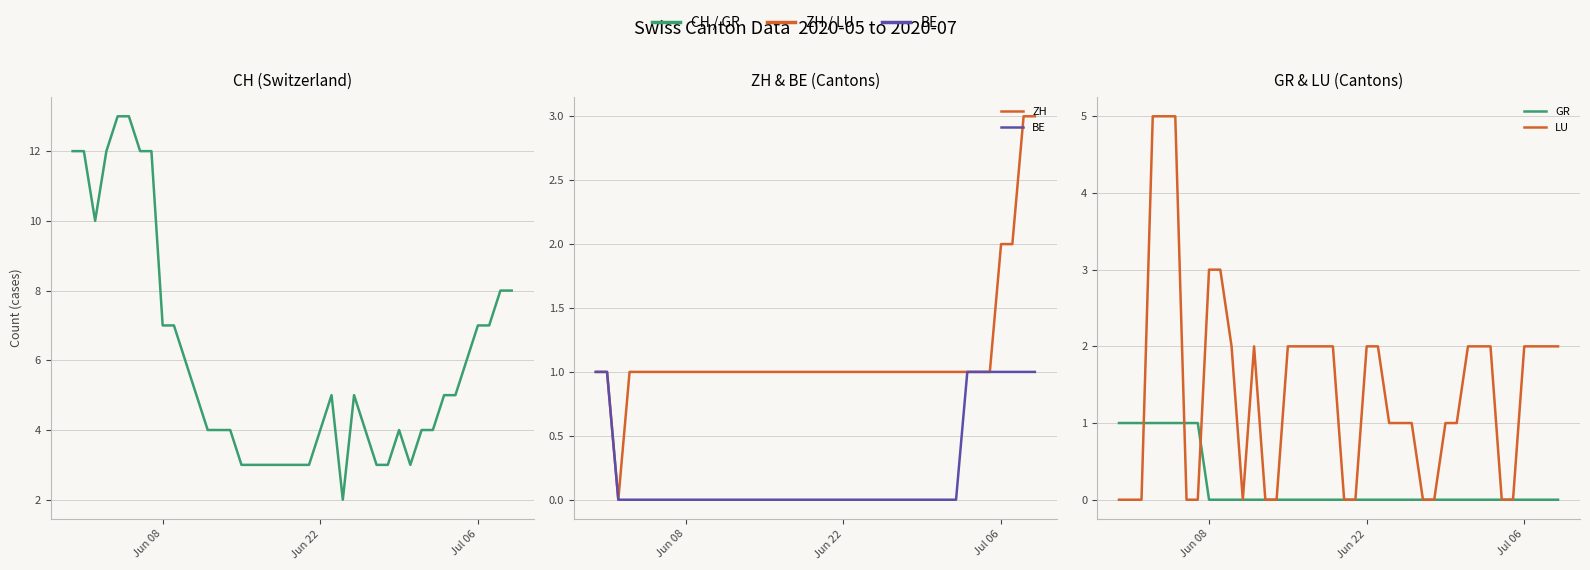

Which series has the widest spread of values?

CH